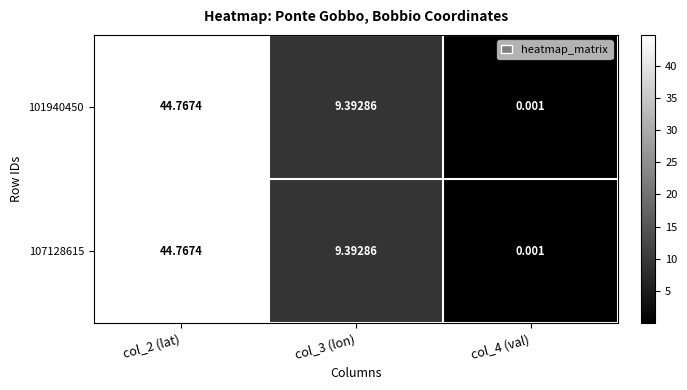

How many data points in 107128615 are less than 9?

1